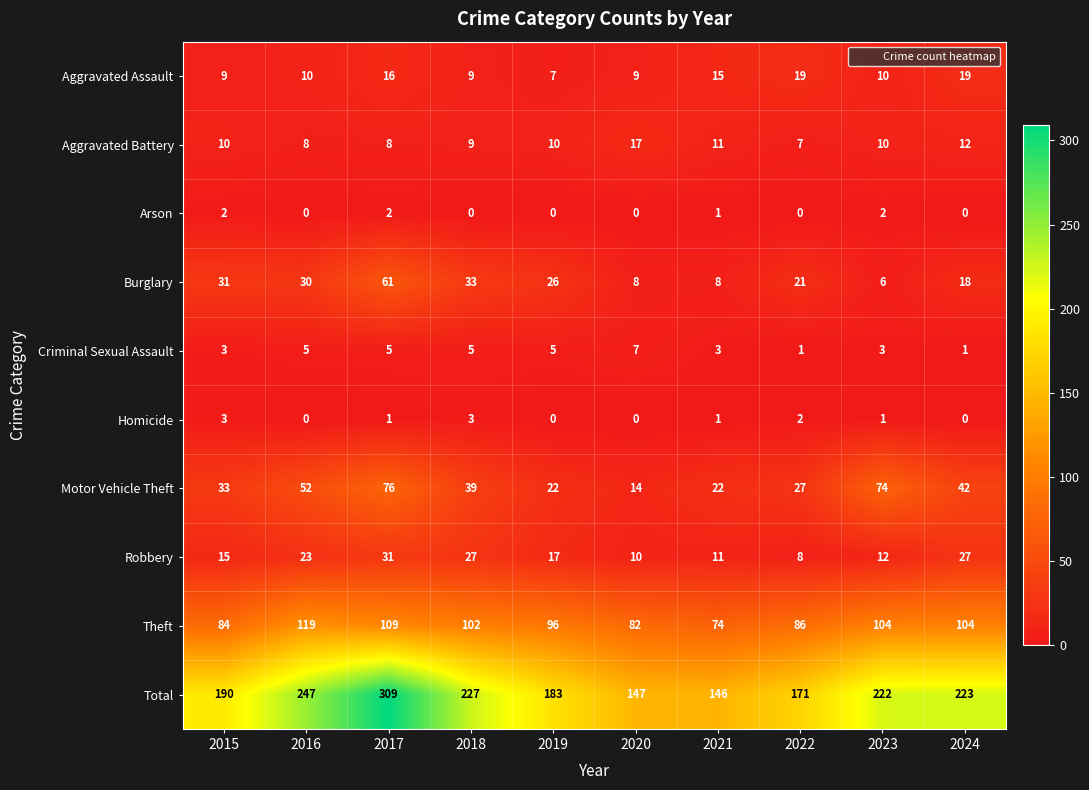

What is the sum of all Aggravated Assault values?

123